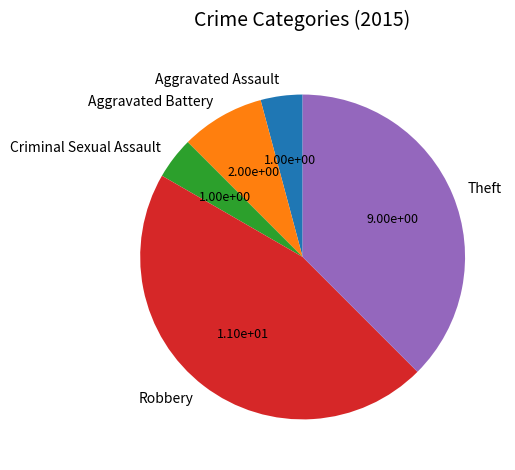

Between Robbery and Aggravated Assault, which is larger?

Robbery